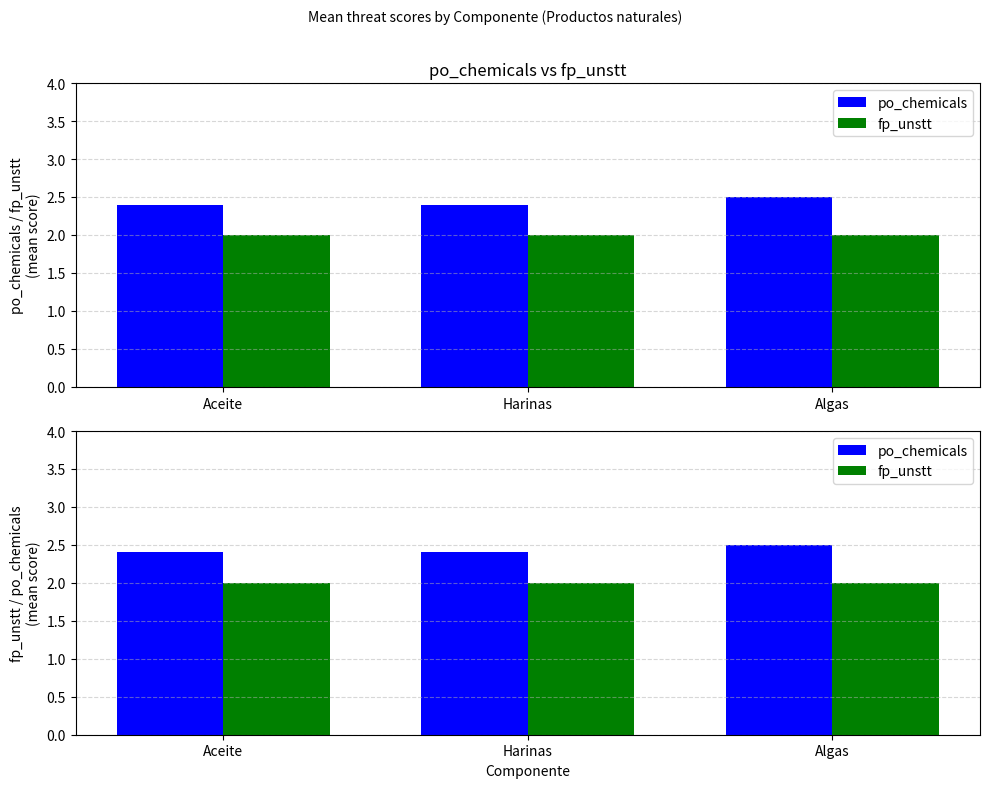

What is the spread (max minus min) of values at Algas?

0.5